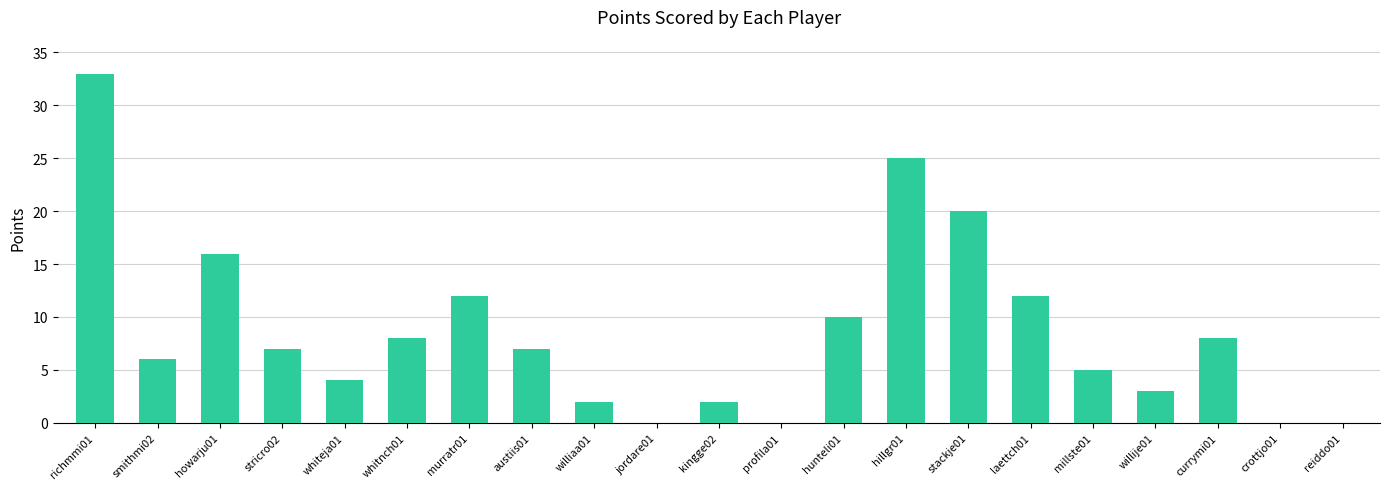

What is the average value?

9